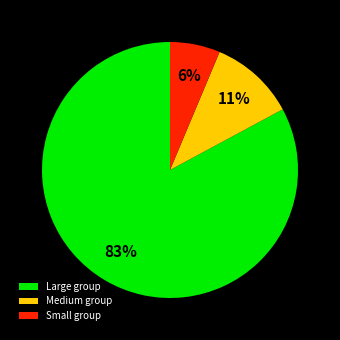

Which has a higher value, Small group or Medium group?

Medium group